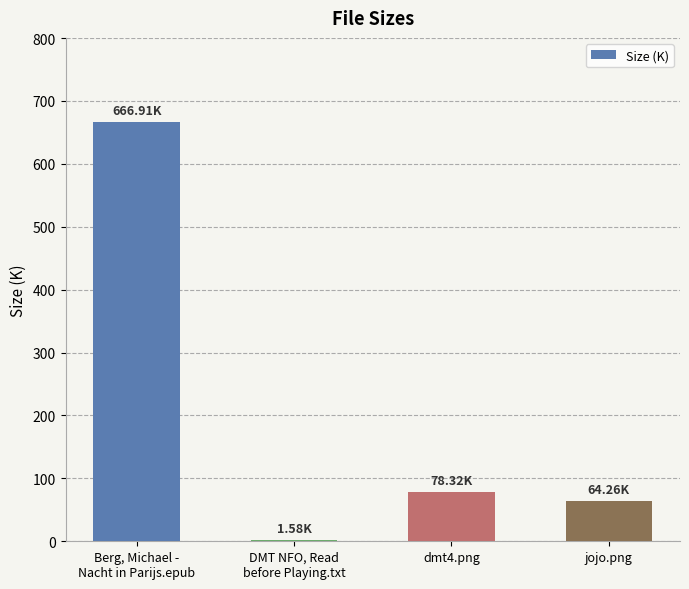

What is the ratio of the value at jojo.png to the value at dmt4.png?

0.8